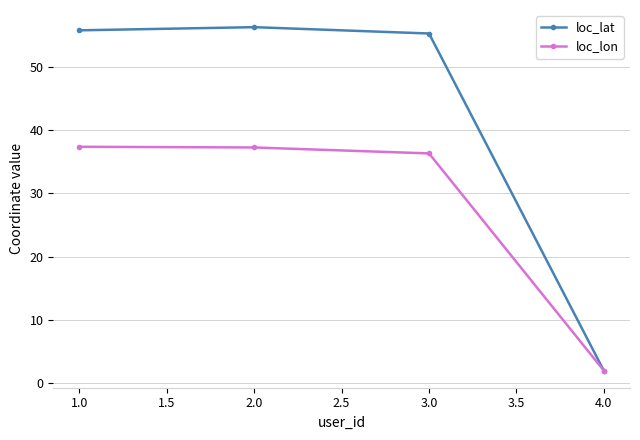

Which series has the widest spread of values?

loc_lat